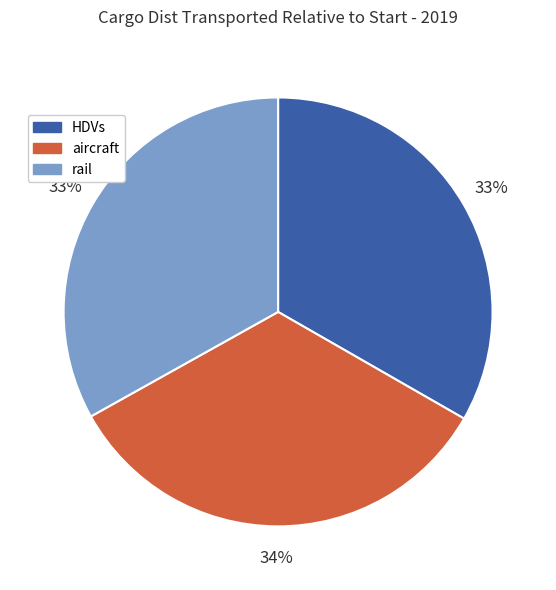

Count the number of slices in the pie.

3